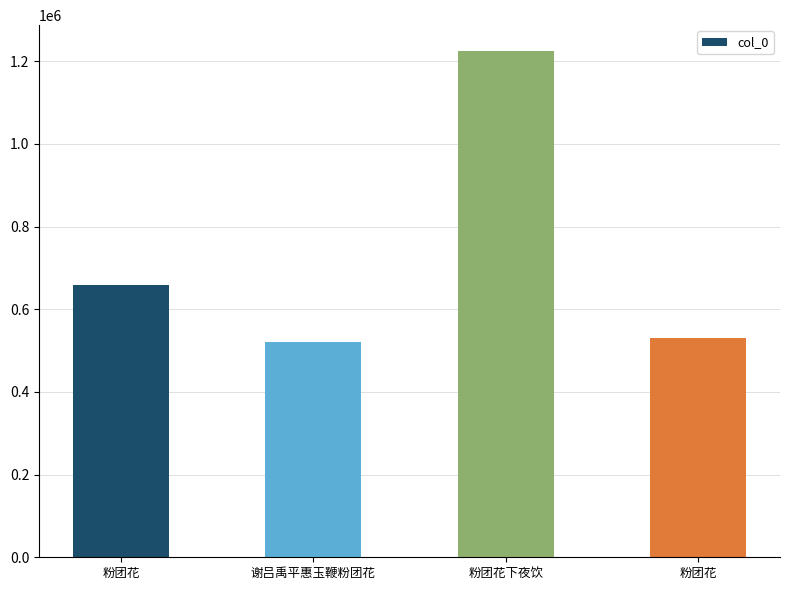

Rank the categories by value from lowest to highest.

谢吕禹平惠玉鞭粉团花, 粉团花, 粉团花, 粉团花下夜饮